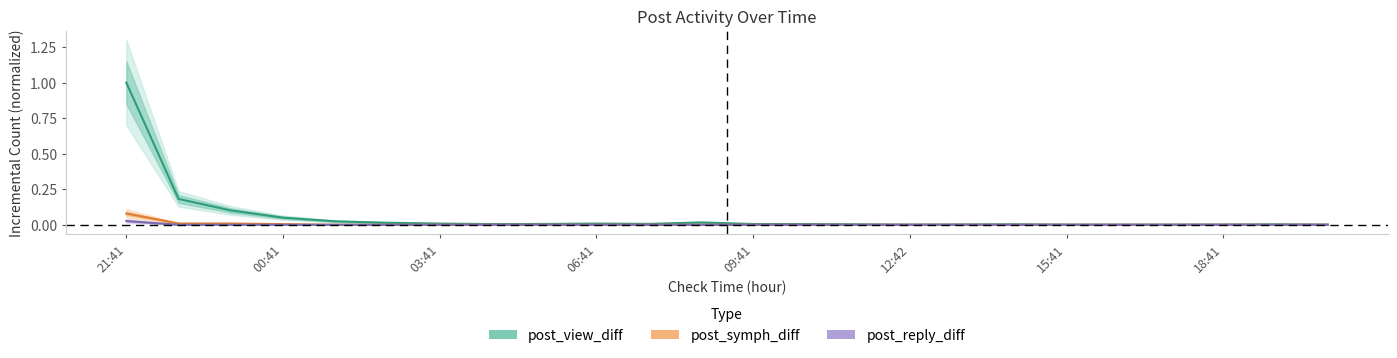

True or false: post_symph_diff and post_reply_diff intersect in this chart.

False